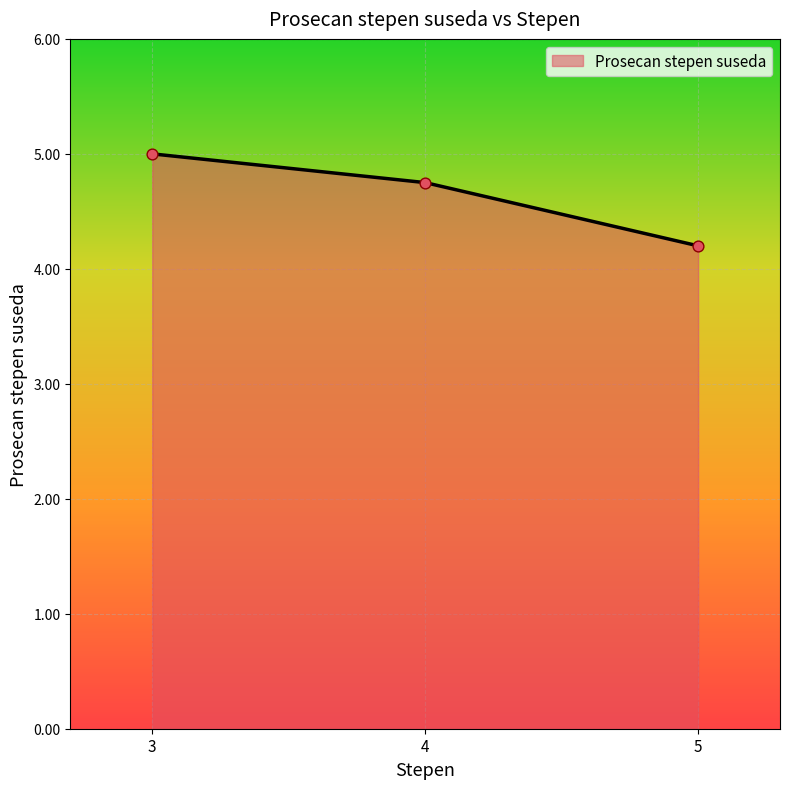

Between 4 and 5, which is larger?

4